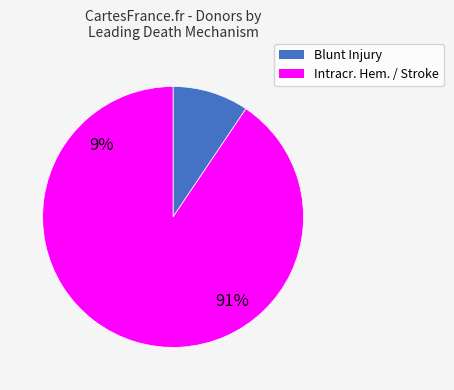

Is it true that South Carolina is 1% of the pie?

False